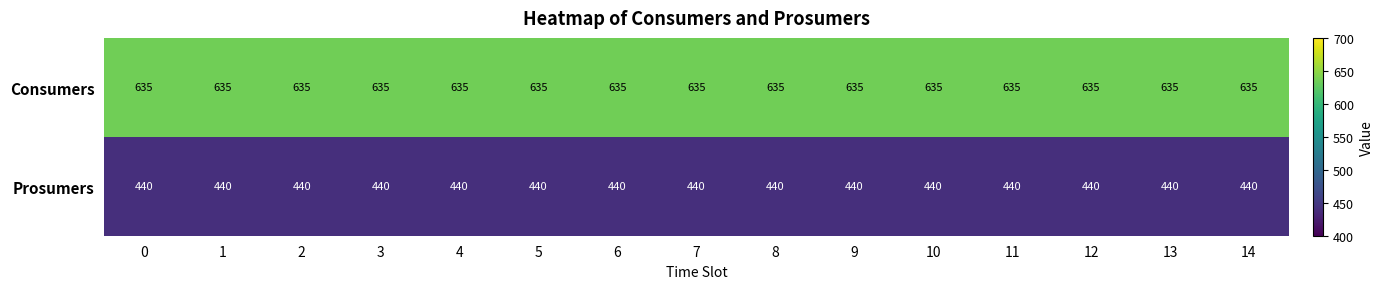

What is the maximum value shown in the chart?

635